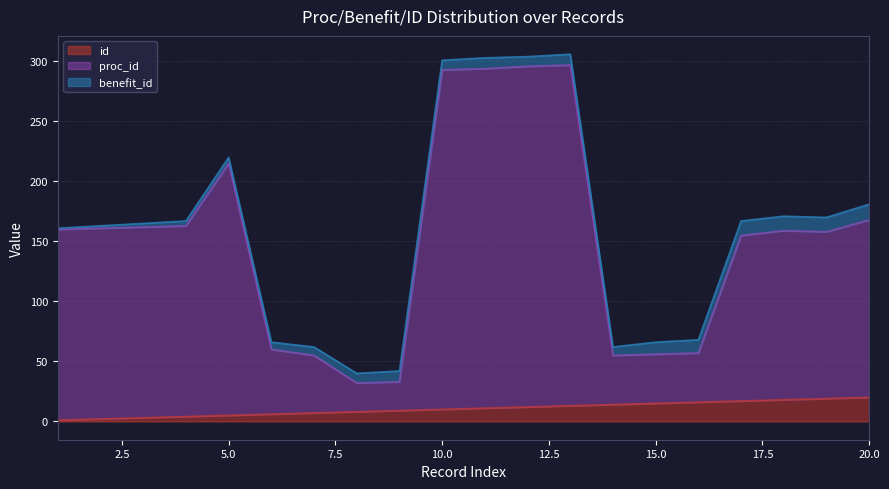

What is the sum of the id values at 13 and 16?

29